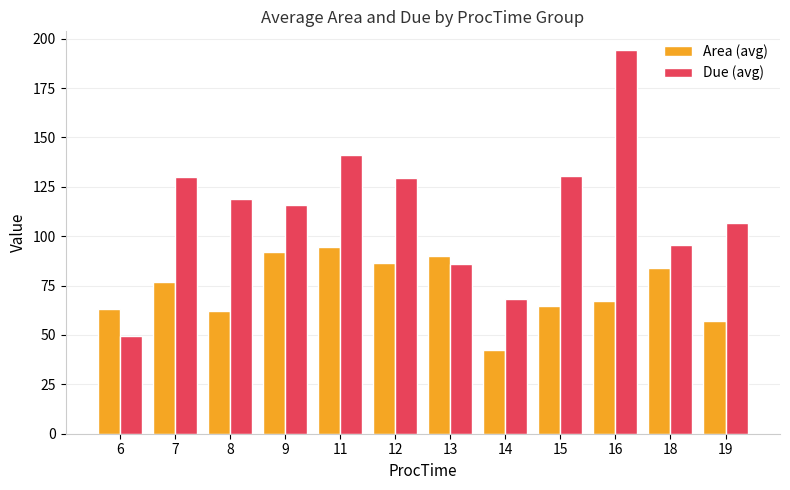

What is the difference between the Due (avg) values at 14 and 6?

18.3